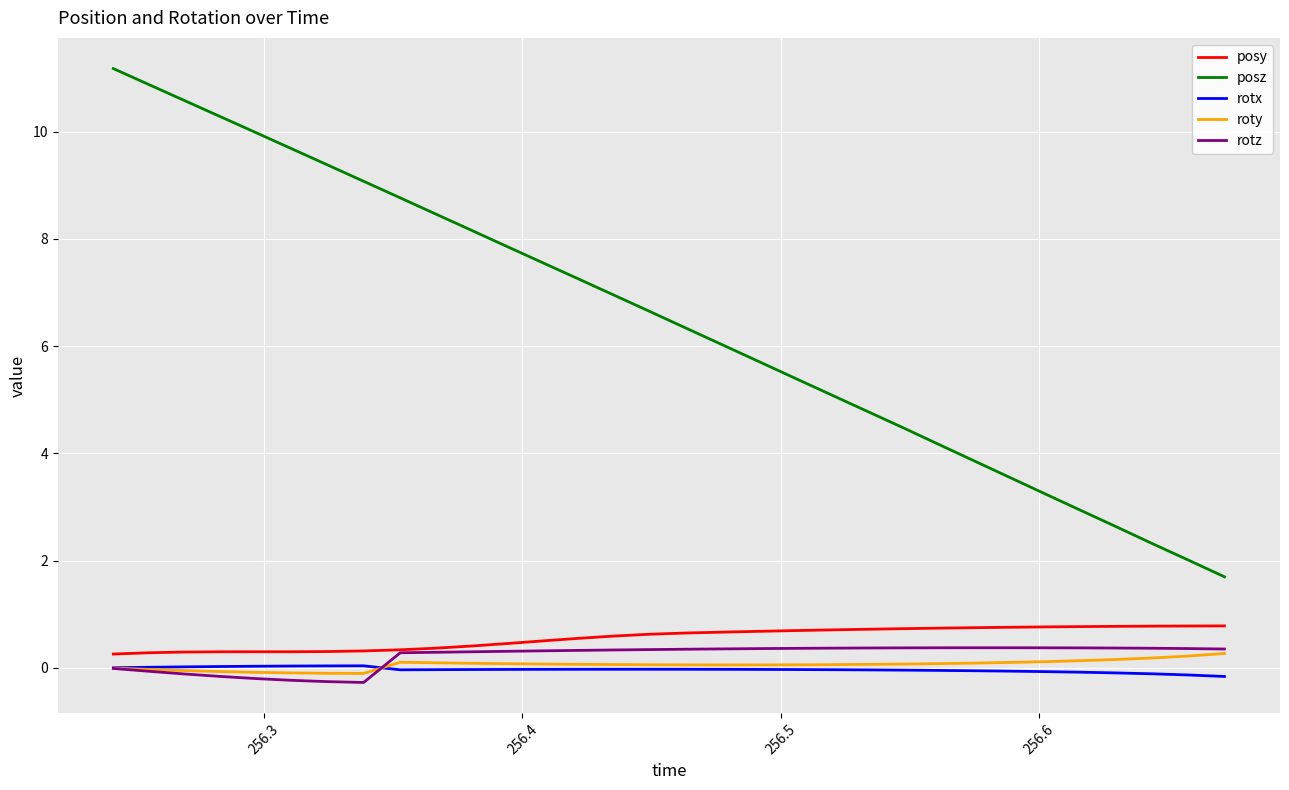

True or false: posz and rotx intersect in this chart.

False